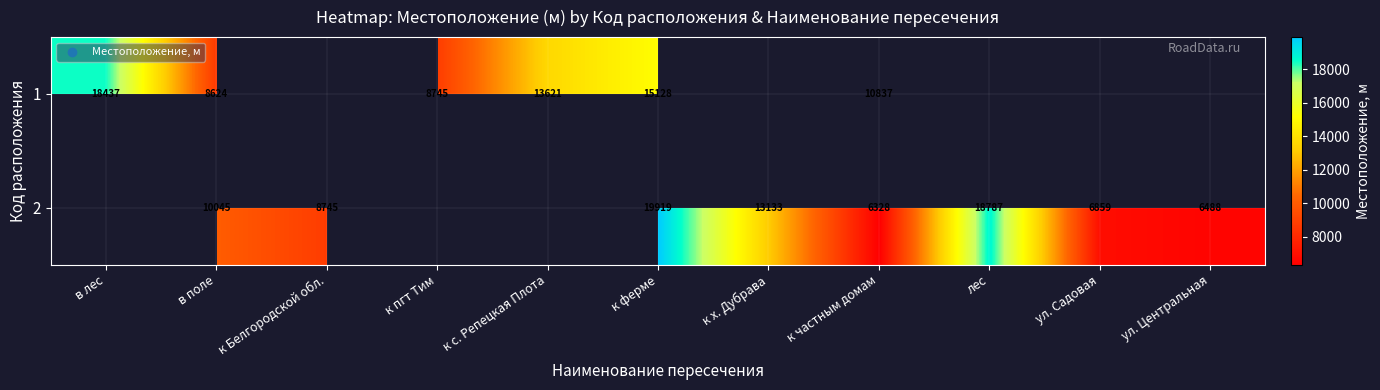

Rank the series at в поле from highest to lowest value.

2, 1